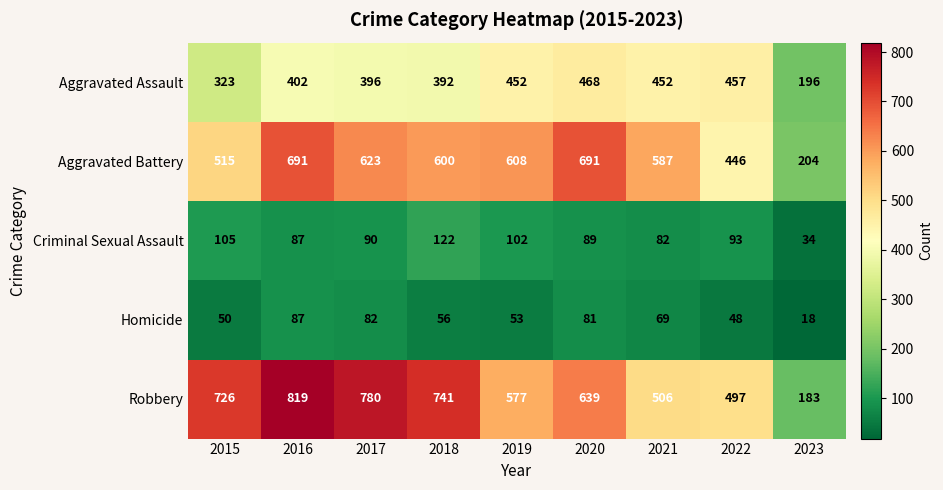

Rank the series by their maximum value, from lowest to highest.

Homicide, Criminal Sexual Assault, Aggravated Assault, Aggravated Battery, Robbery